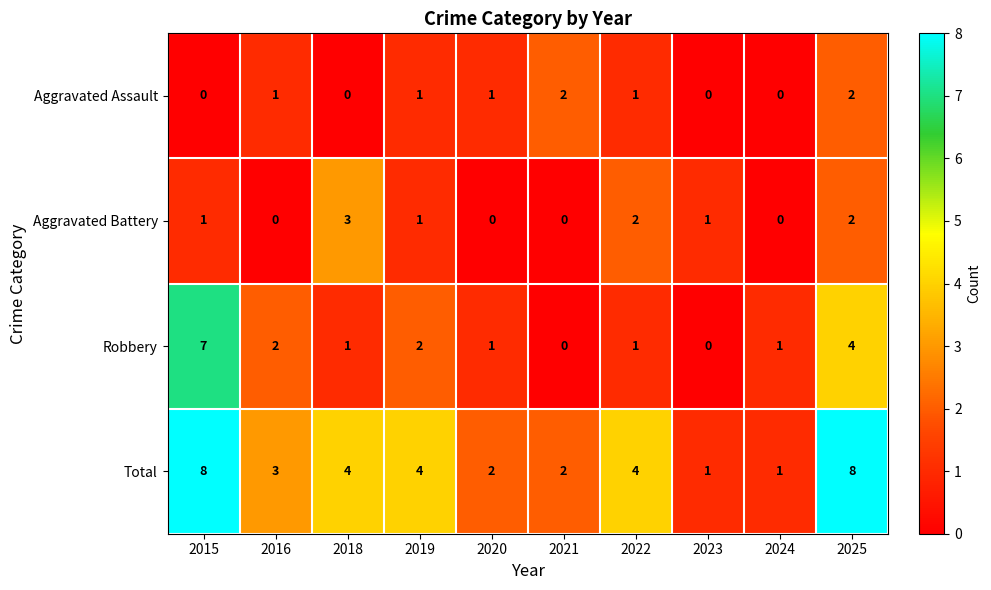

Which series has the largest total across all categories?

Total